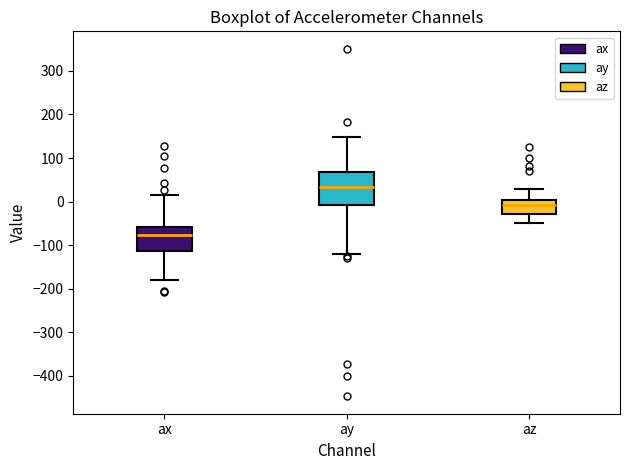

Where is the upper edge of the box for az on the y-axis? The values are not printed on the chart, so give them approximately, as read against the axis.

0